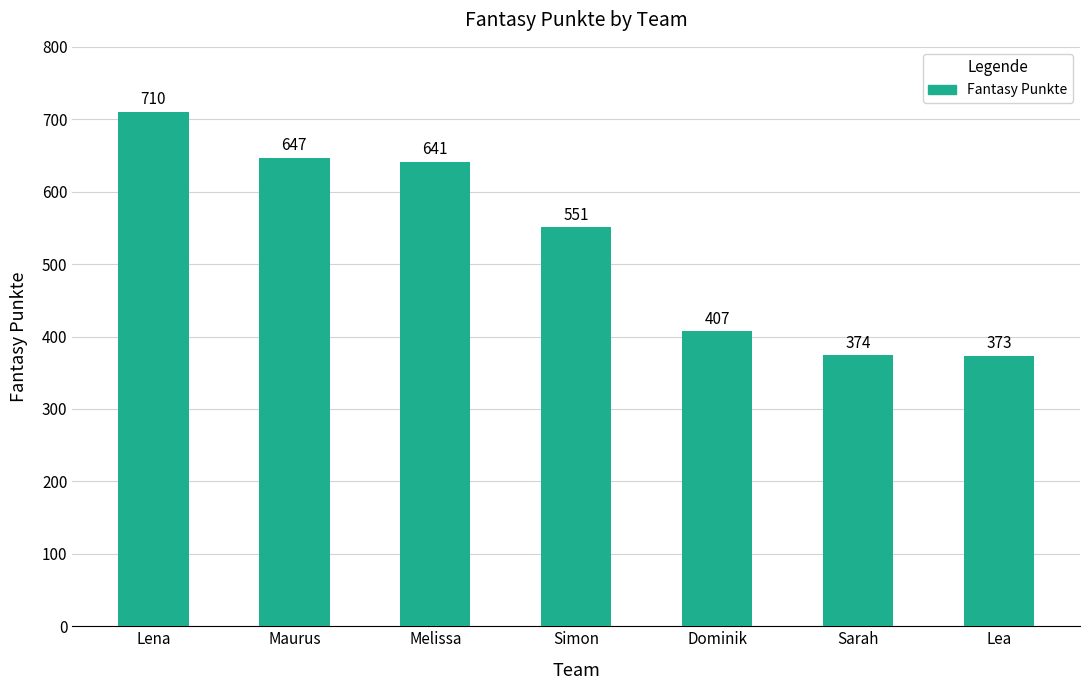

What is the change in value from Lena to Dominik?

-303